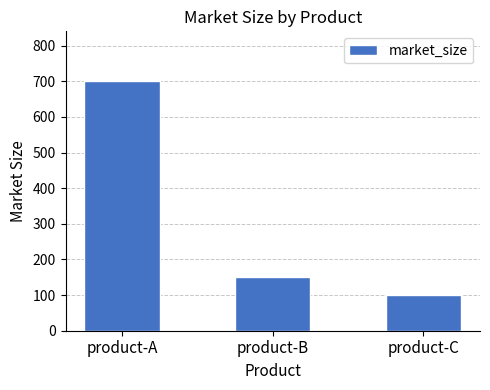

Is it true that the value at product-B is 150?

True